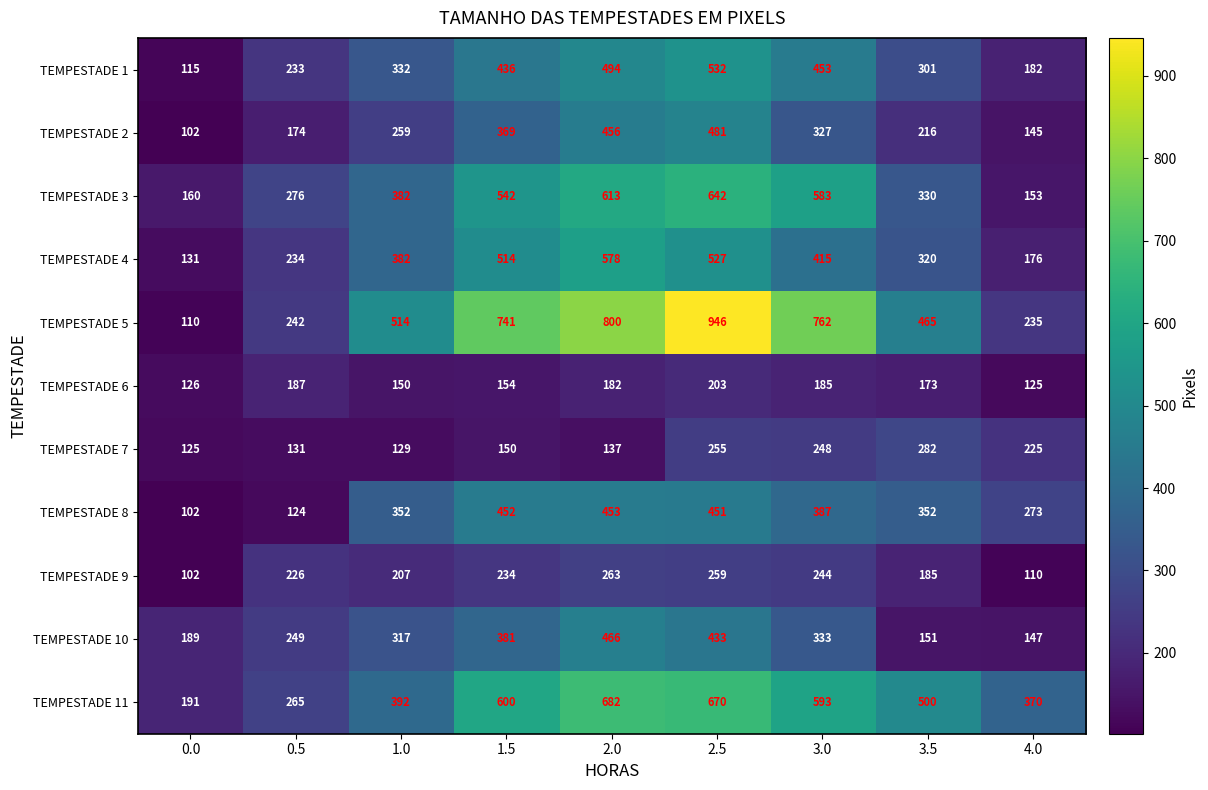

Rank the series by their maximum value, from highest to lowest.

TEMPESTADE 5, TEMPESTADE 11, TEMPESTADE 3, TEMPESTADE 4, TEMPESTADE 1, TEMPESTADE 2, TEMPESTADE 10, TEMPESTADE 8, TEMPESTADE 7, TEMPESTADE 9, TEMPESTADE 6